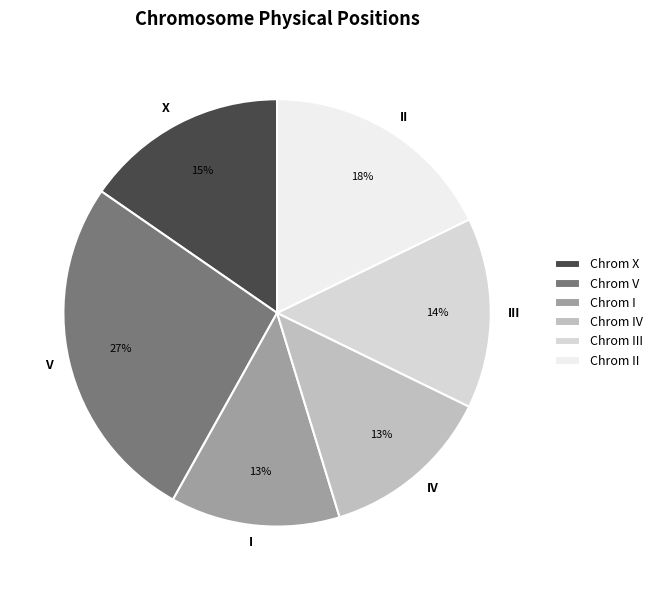

Is it true that X is 21% of the pie?

False